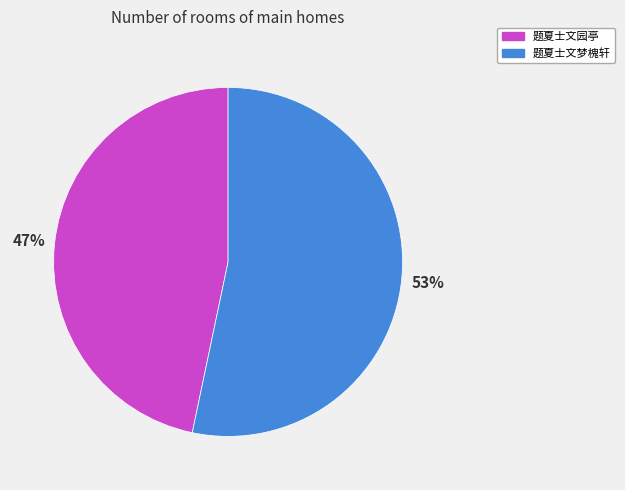

True or false: 题夏士文梦槐轩 accounts for 66% of the total.

False